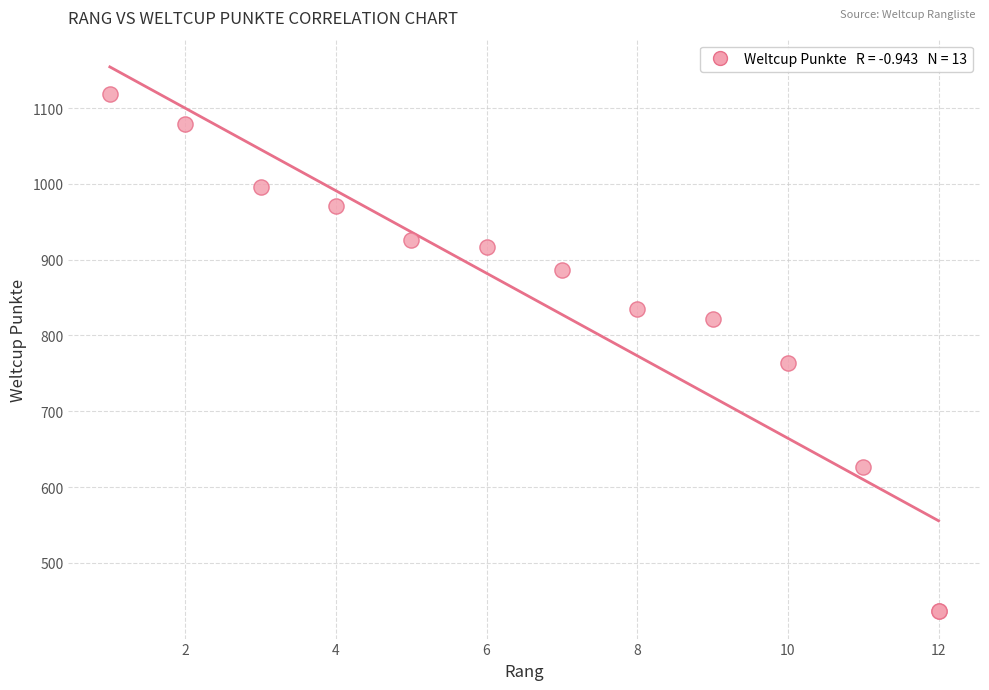

What Y value in the scatter plot is closest to 777?

764